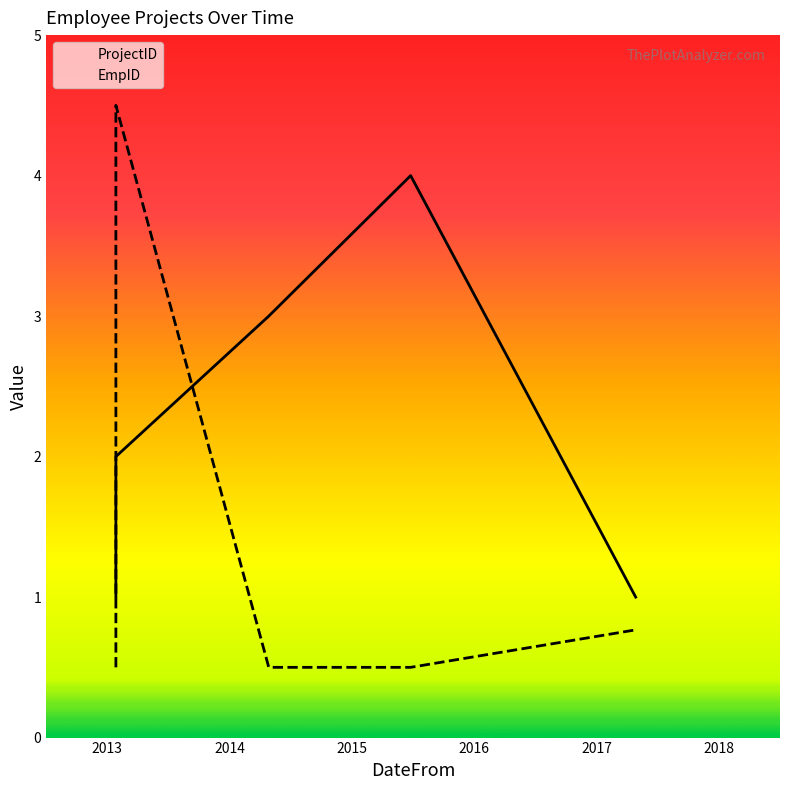

True or false: EmpID has more than 1 interior local peaks.

False